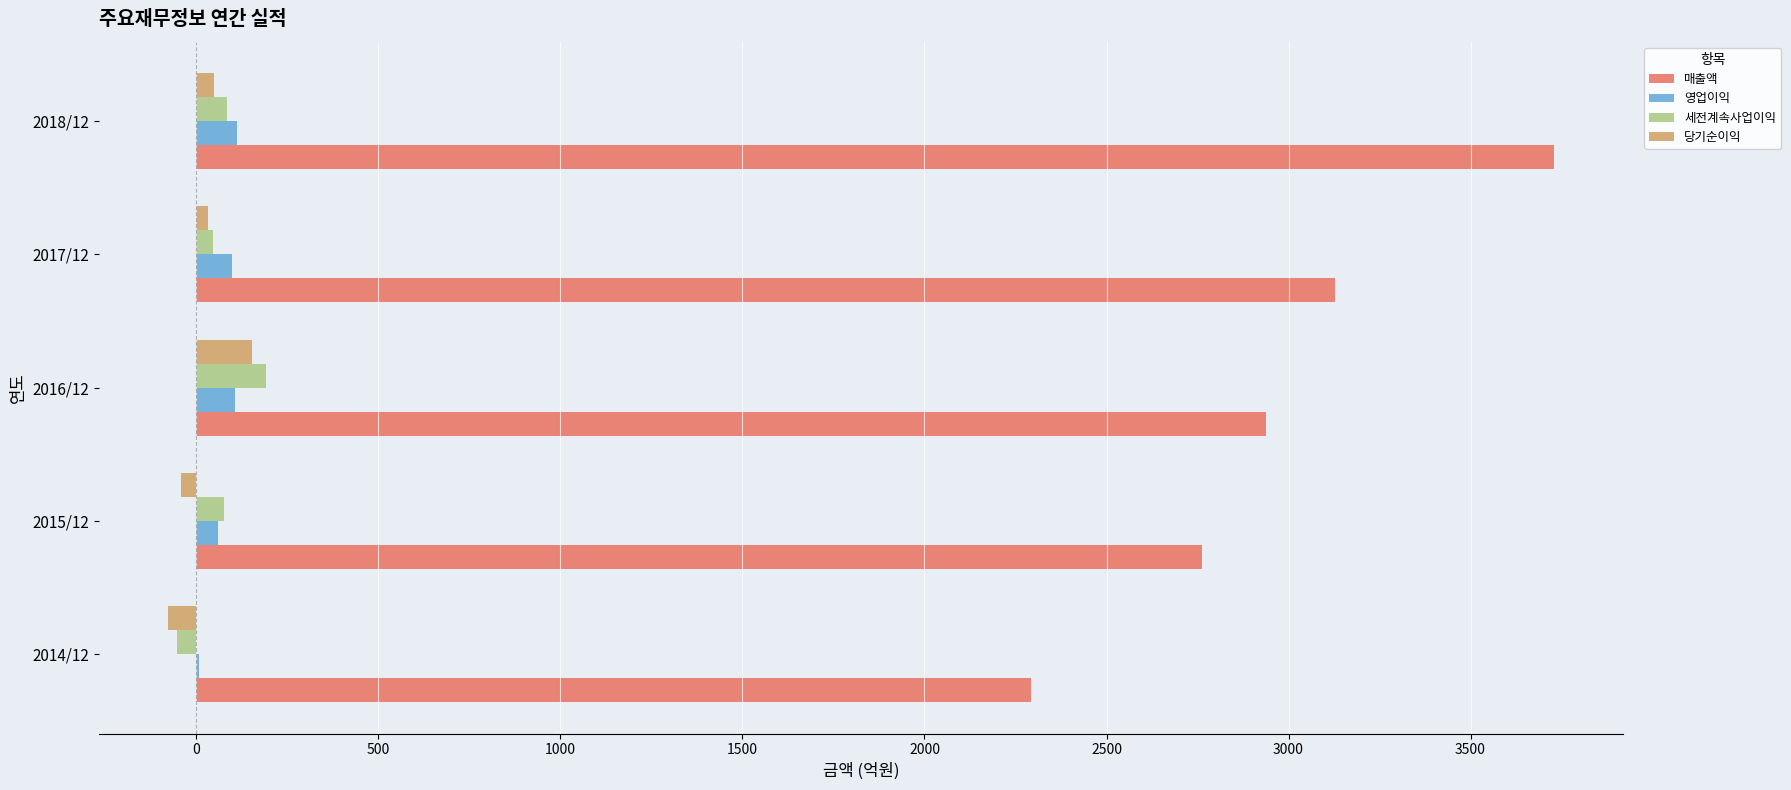

Which series has the largest total across all categories?

매출액